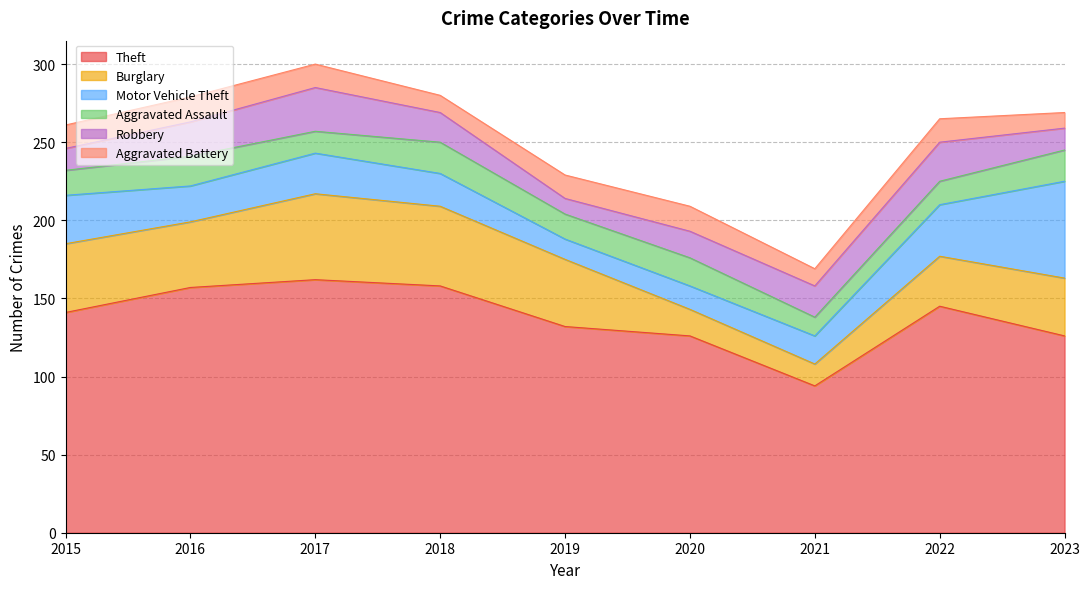

How many interior local valleys does the Burglary series have?

2